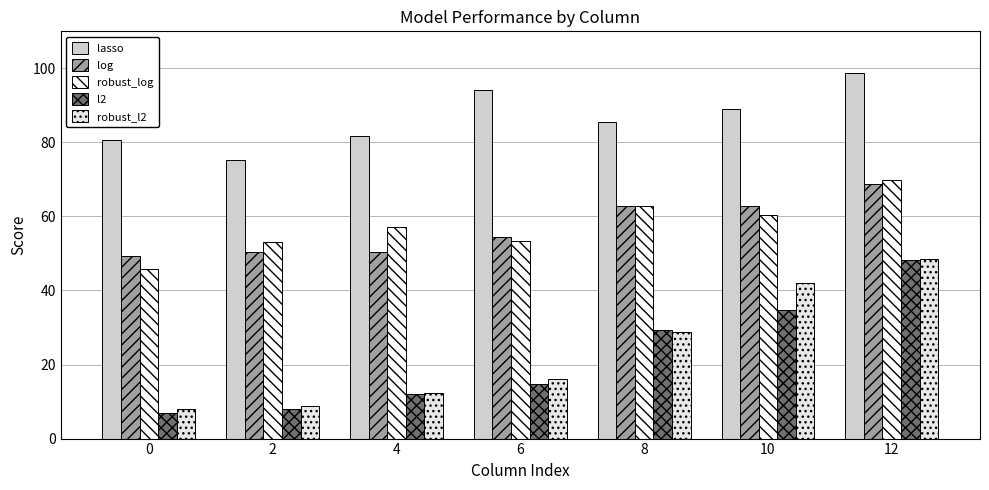

How many bars are there in total?

35